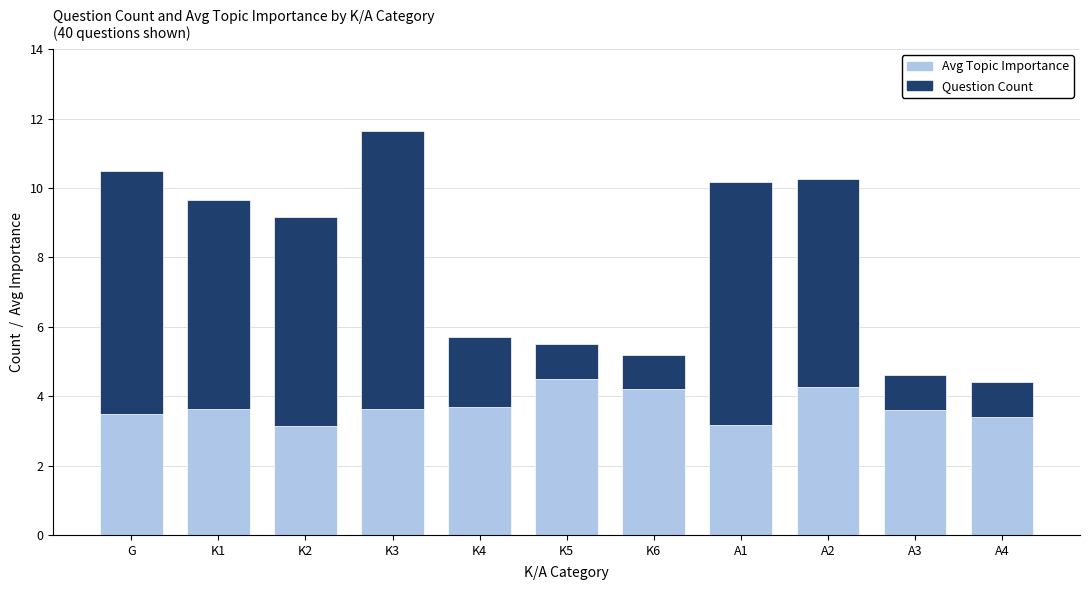

How many Avg Topic Importance values are between 3 and 4?

8